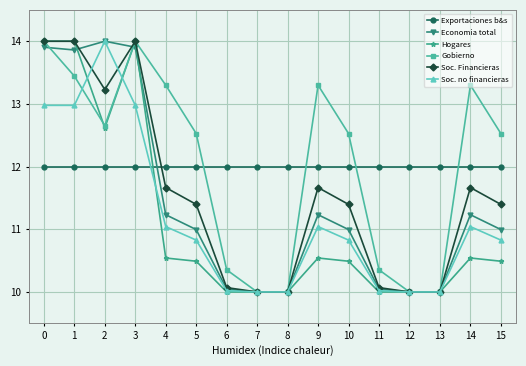

How many data points does each series have?

16